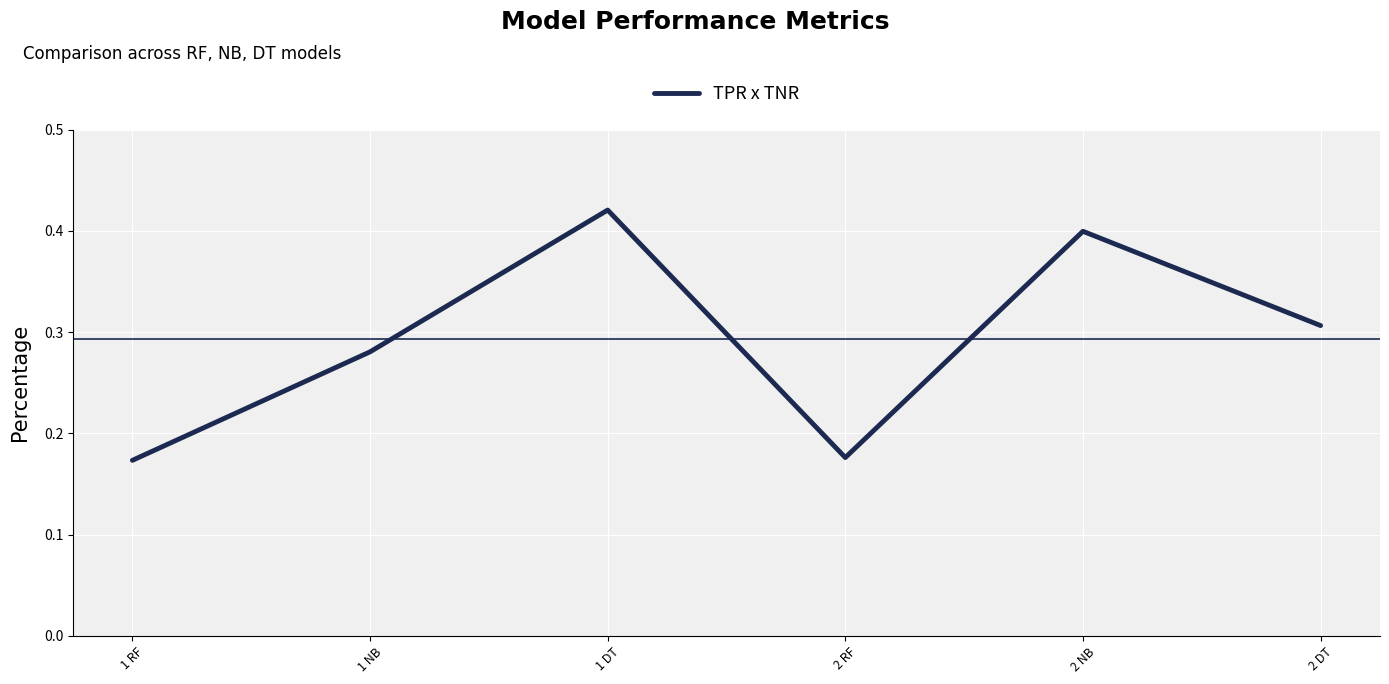

Where is the first local minimum?

2 RF